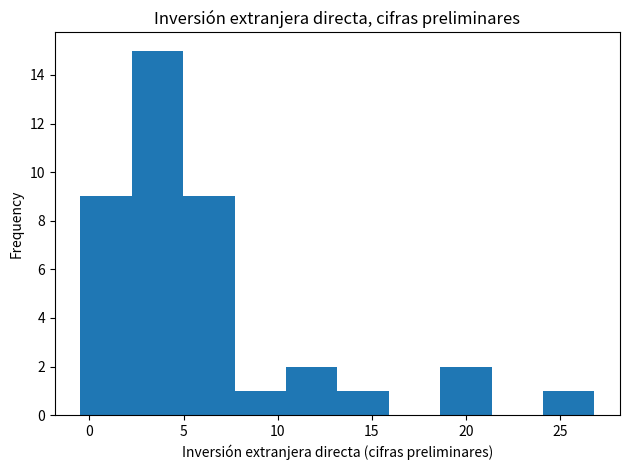

What is the height of the bar covering 2.5 to 5.0 on the x-axis? Neither the bar edges nor the heights are printed on the chart, so give them approximately, as read against the axes.

15